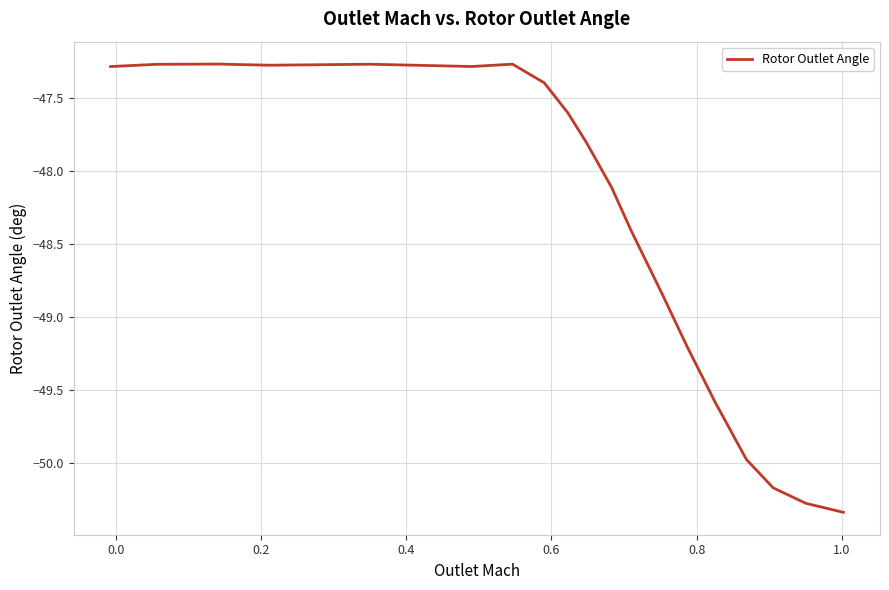

What is the greatest value displayed?

-47.3